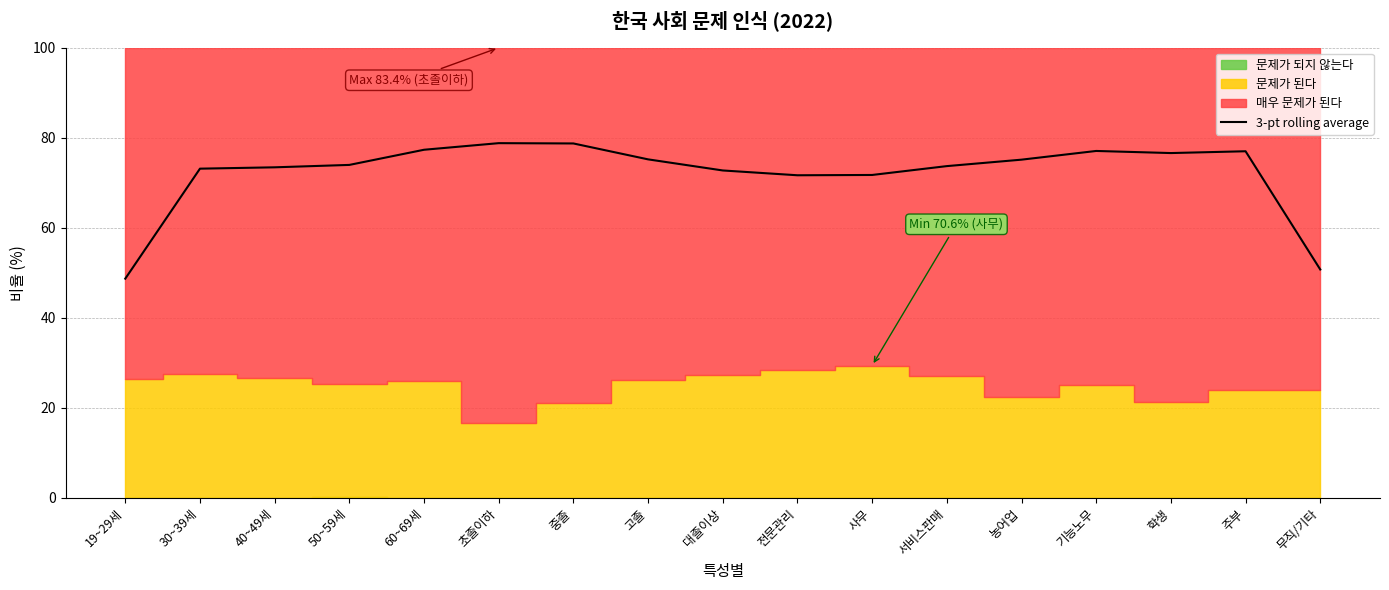

What is the highest value of the 3-pt rolling average series?

78.8